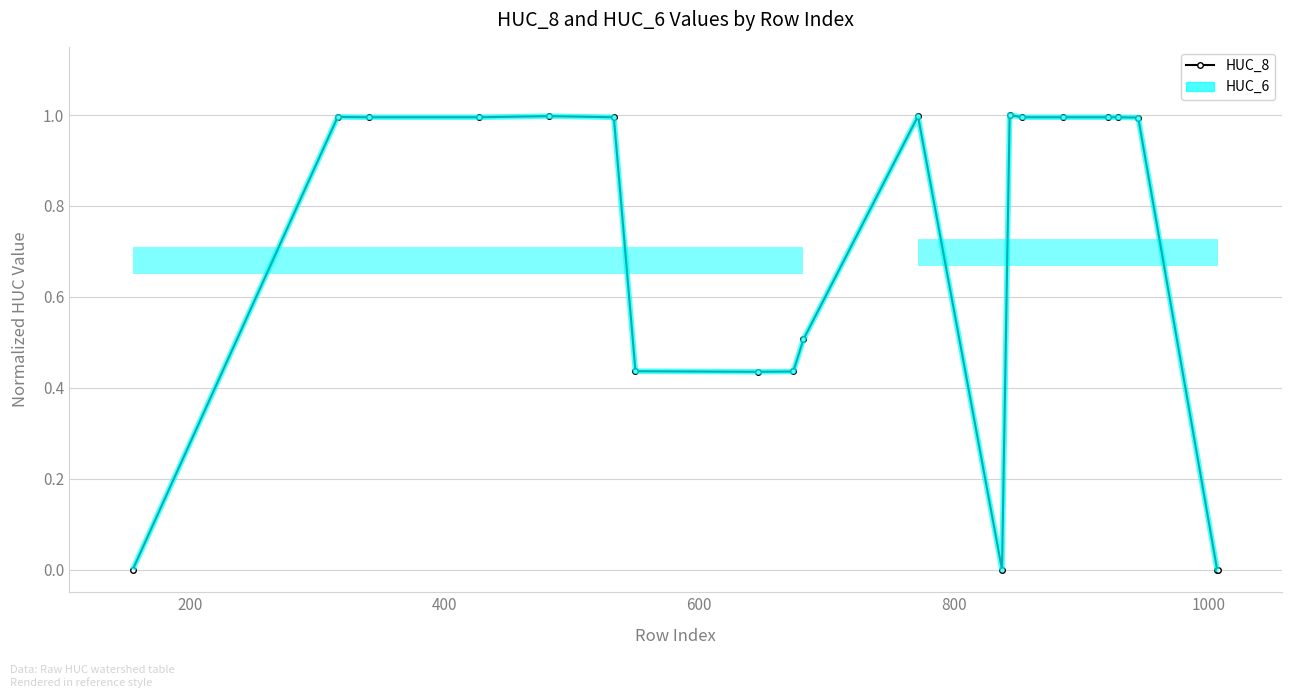

True or false: HUC_8 and HUC_6 intersect in this chart.

False